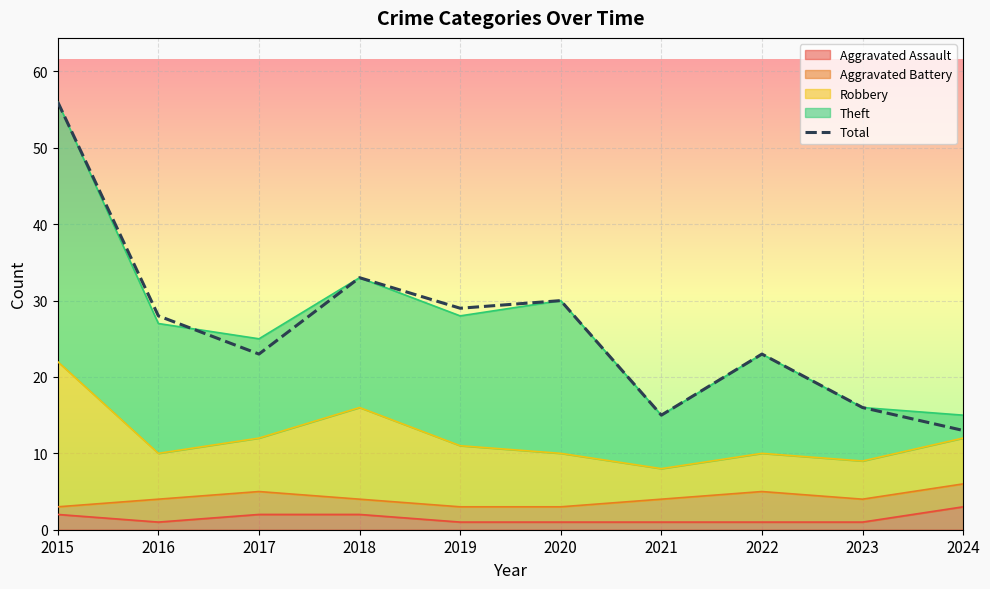

What is the greatest value displayed?

56